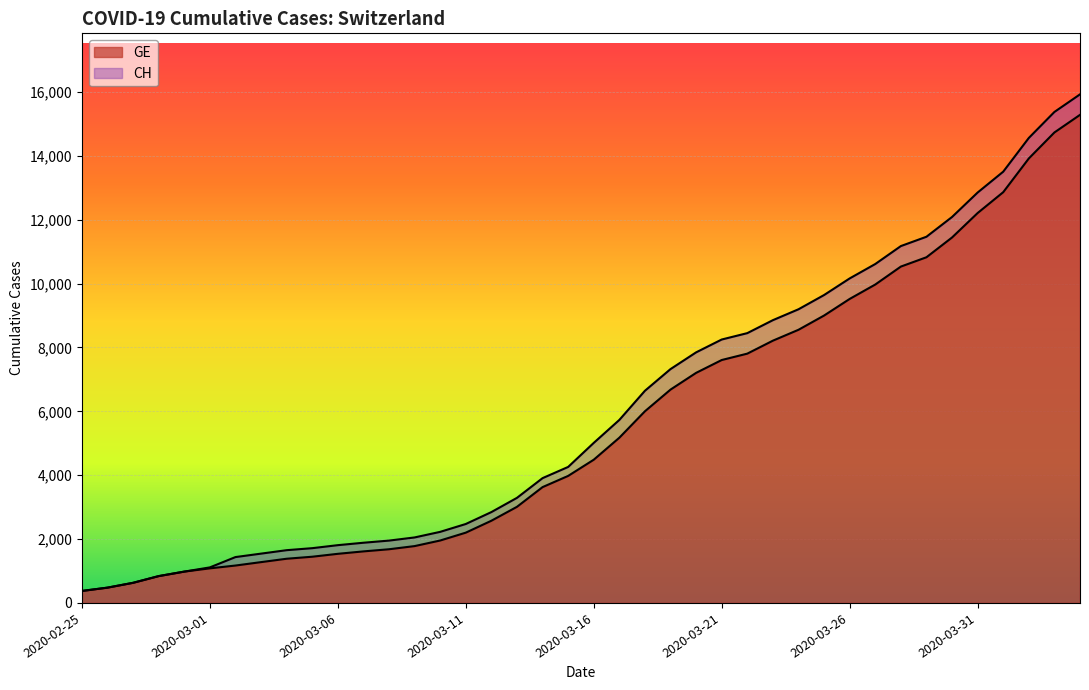

True or false: GE has more than 2 points higher than both neighbors.

False